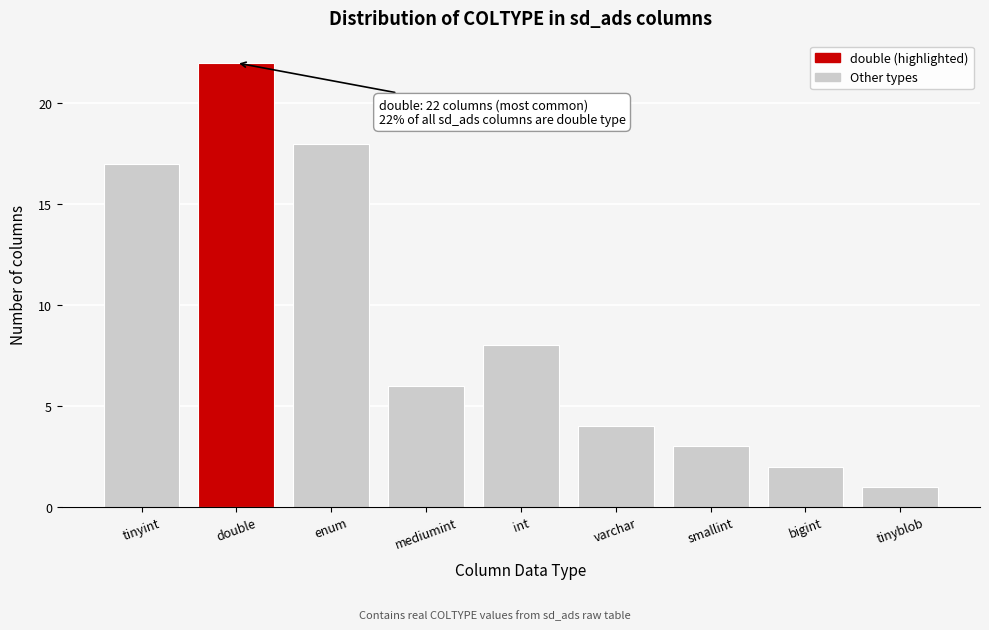

Reading left to right, extract all data points from this chart.

tinyint=17	double=22	enum=18	mediumint=6	int=8	varchar=4	smallint=3	bigint=2	tinyblob=1